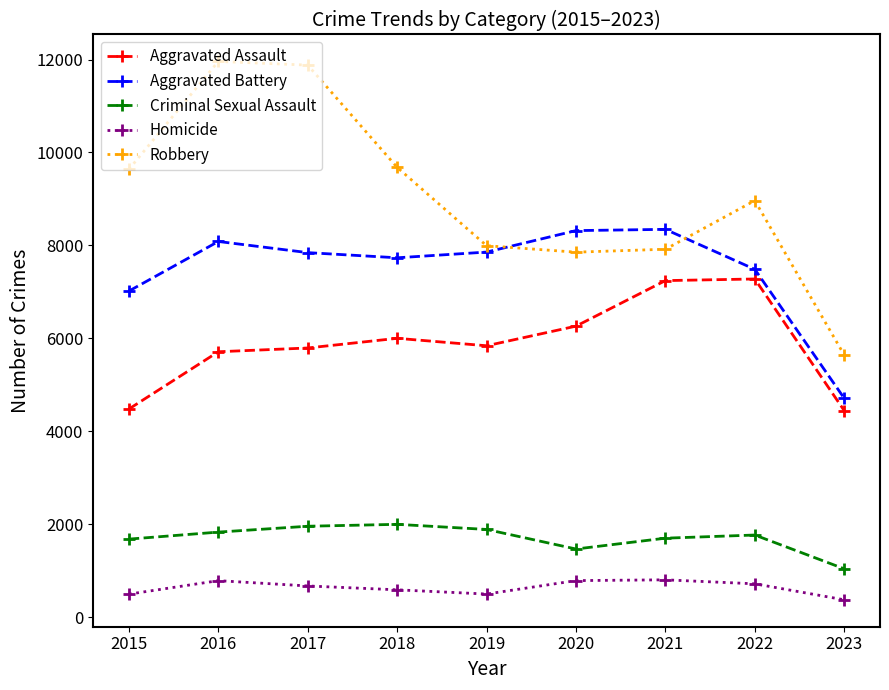

What is the lowest value of the Criminal Sexual Assault series?

1041